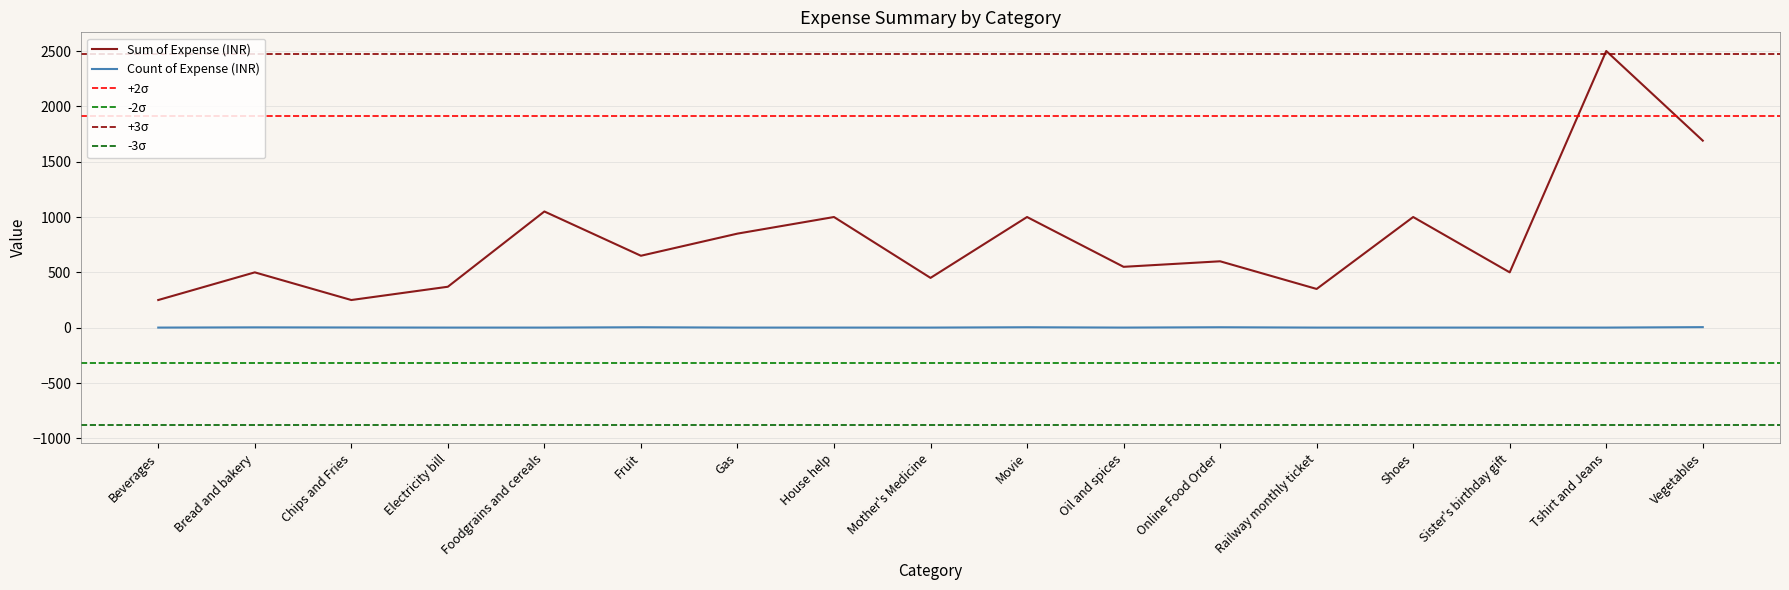

Which has a higher value, Vegetables or Oil and spices?

Vegetables